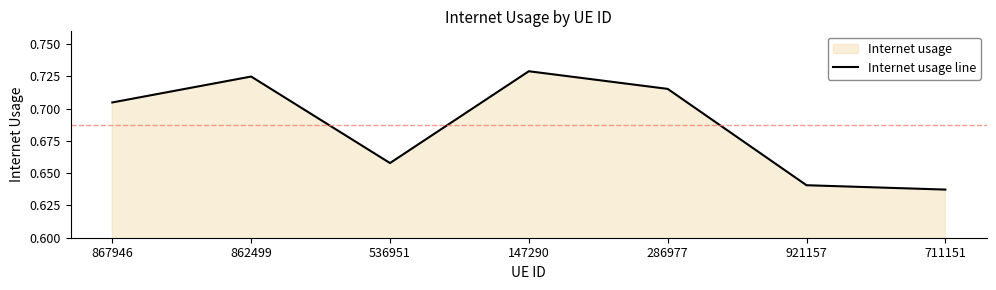

How many points are higher than both their immediate neighbors (excluding endpoints)?

2